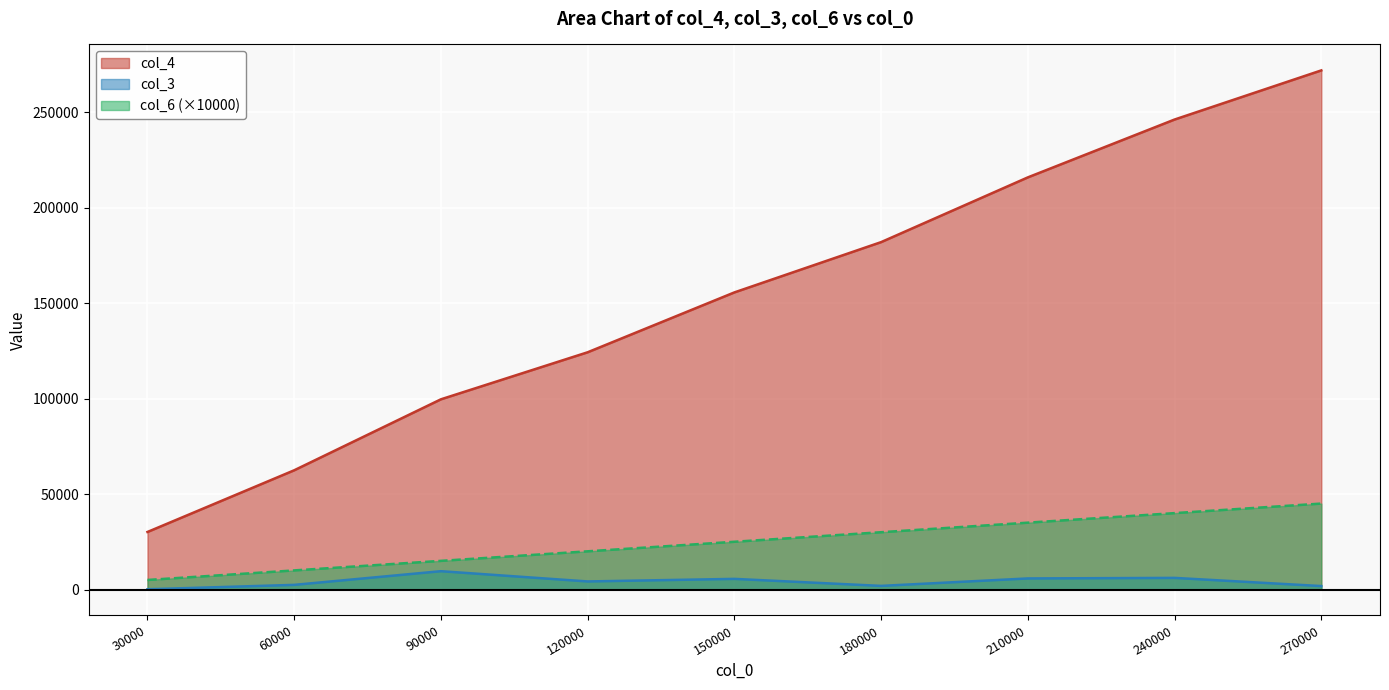

The col_3 series shows 4219.3 at 120000. True or false?

True